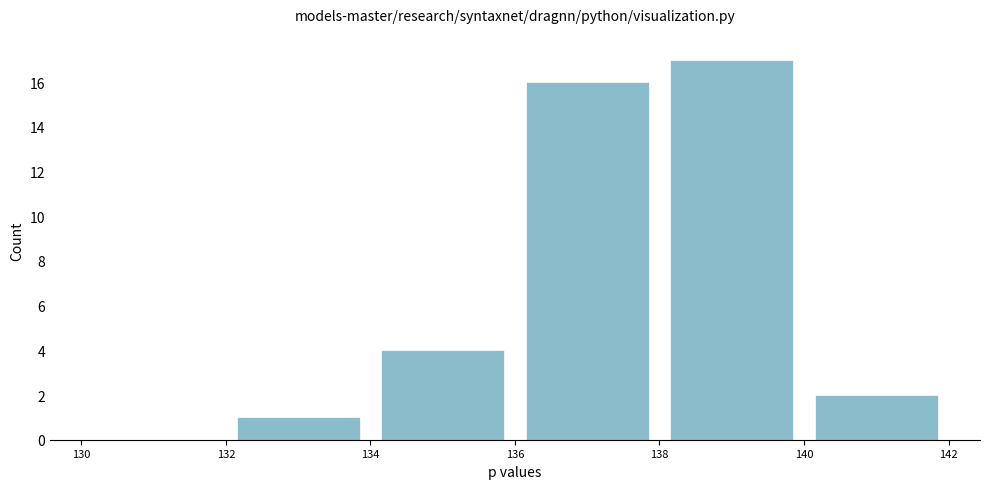

Reading left to right, list every bar in this chart as the range it spans on the x-axis followed by its height. The values are not printed on the chart, so give them approximately, as read against the axis.

130 to 132: 0
132 to 134: 1
134 to 136: 4
136 to 138: 16
138 to 140: 17
140 to 142: 2